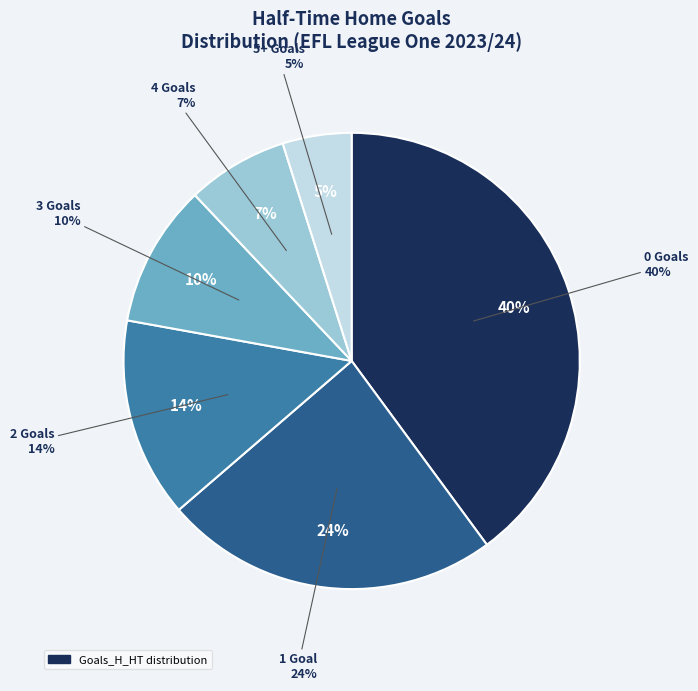

Is it true that 1 is 24% of the pie?

True